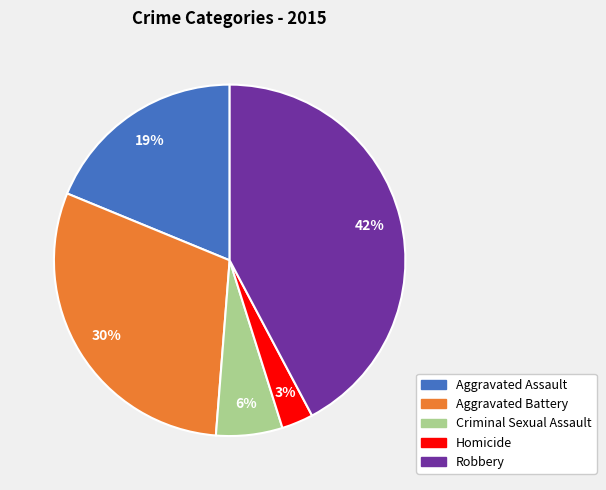

Which category has the biggest portion of the pie?

Robbery